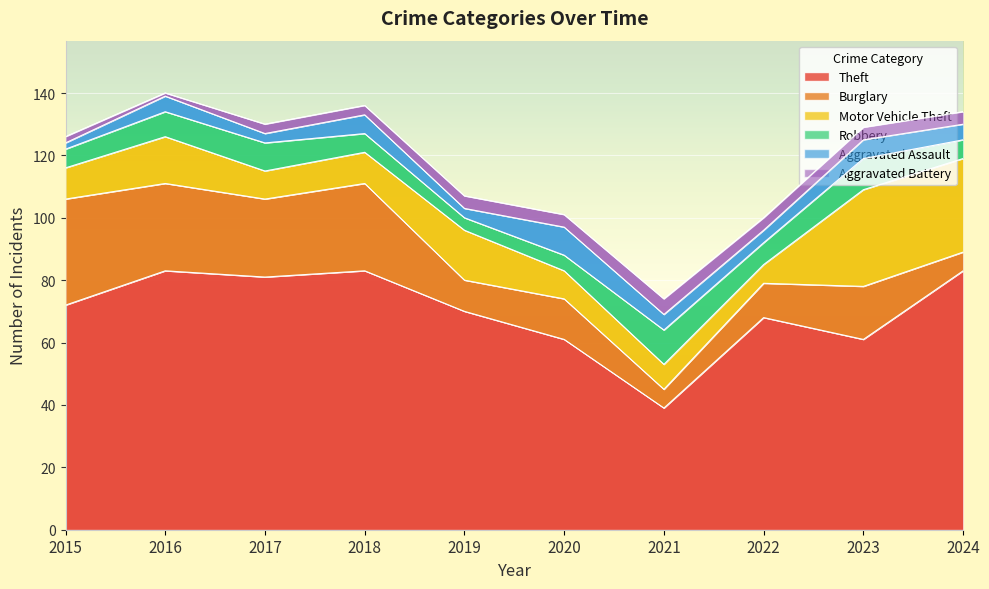

Between which two adjacent categories do Motor Vehicle Theft and Burglary first intersect?

2018 and 2019